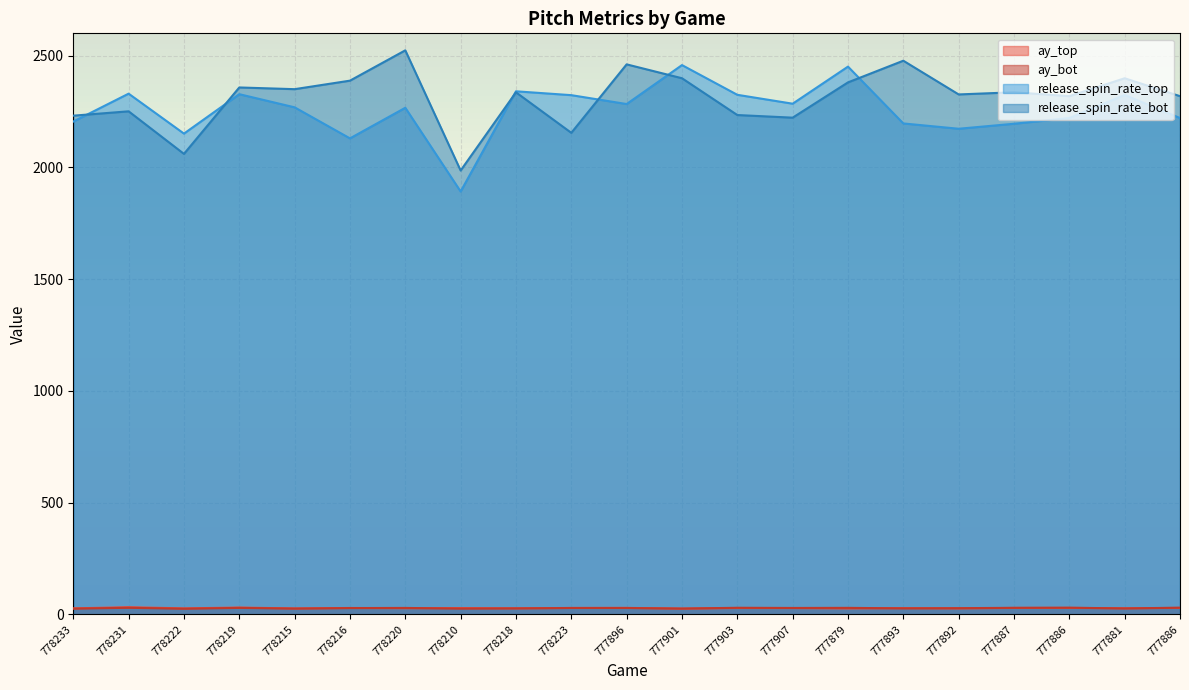

In ay_bot, how many points are lower than both neighbors (excluding endpoints)?

7